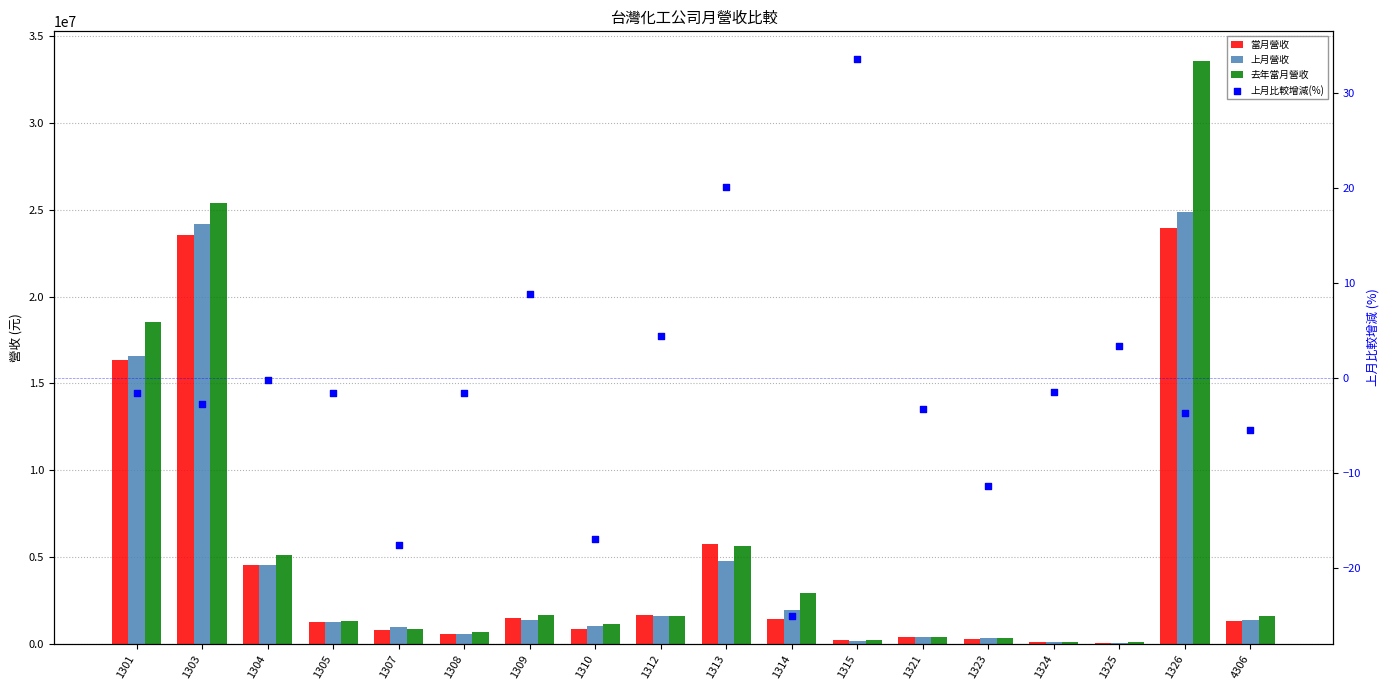

Which series reaches the minimum Y coordinate?

上月比較增減(%)